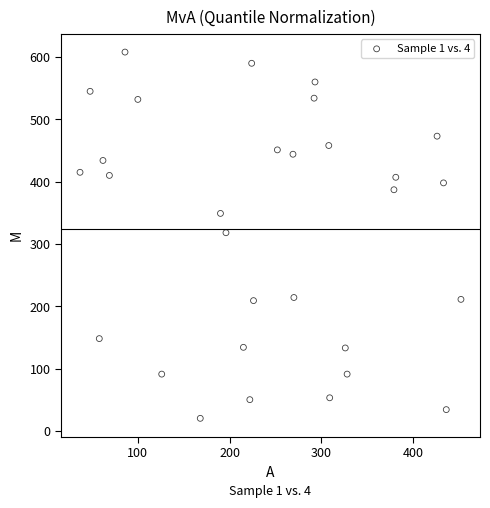

What is the range of Y values (max minus min)?

588